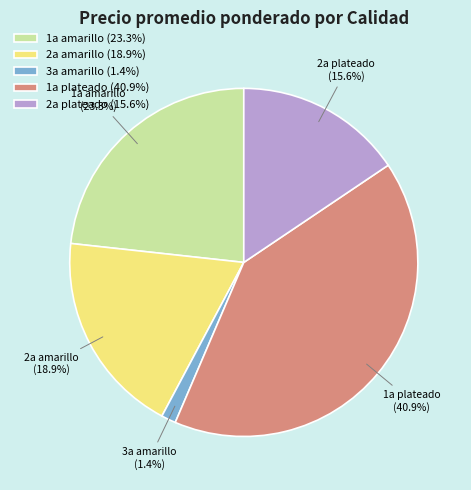

Is there any slice that represents more than half of the pie?

No